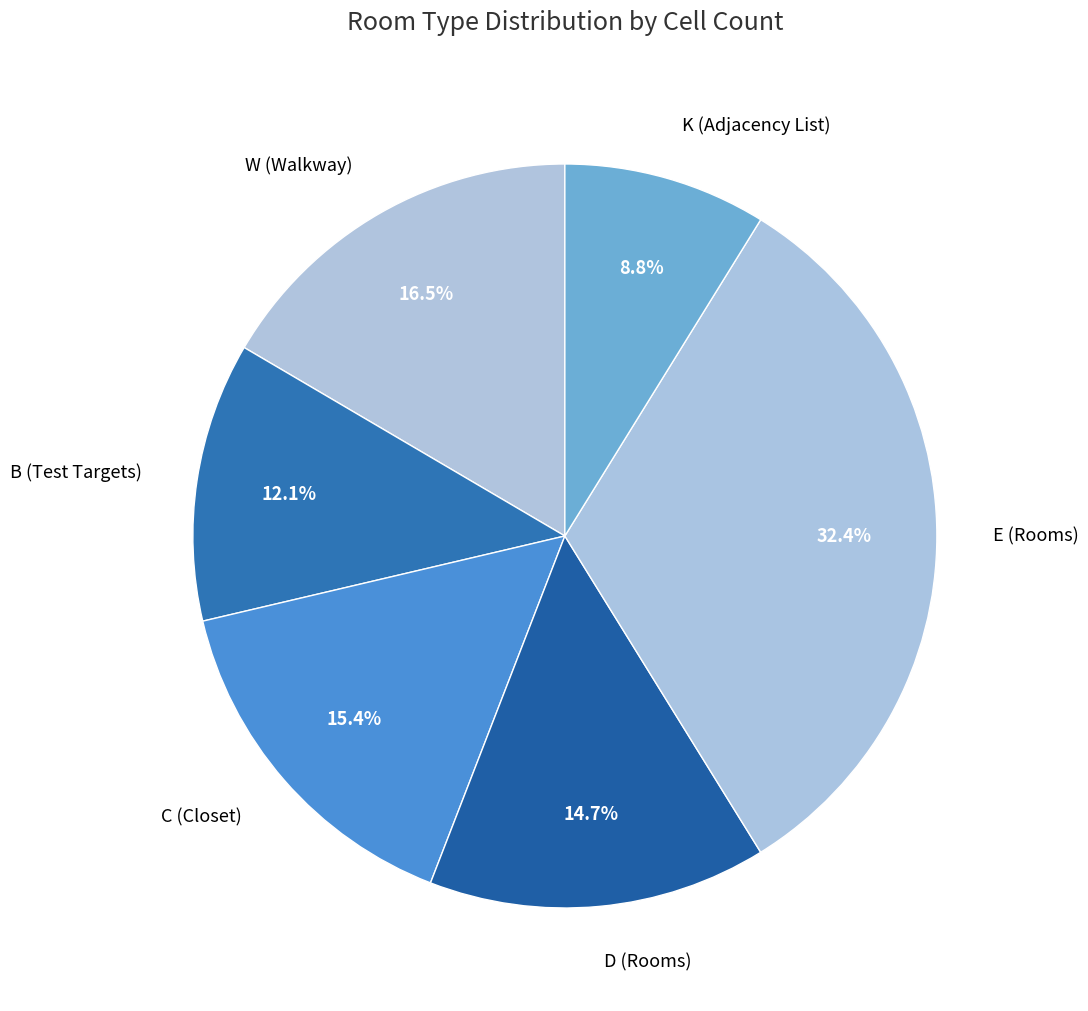

Which has a higher value, C (Closet) or D (Rooms)?

C (Closet)